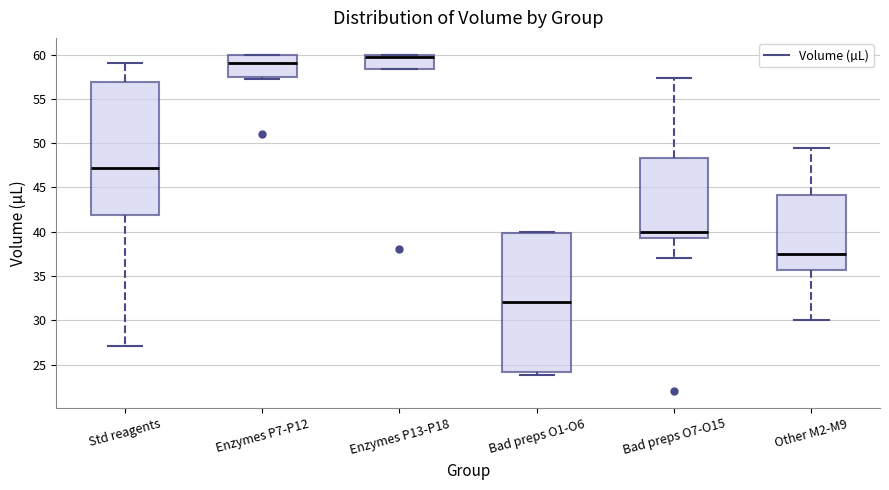

Where is the lower edge of the box for Enzymes P7-P12 on the y-axis? The values are not printed on the chart, so give them approximately, as read against the axis.

57.5